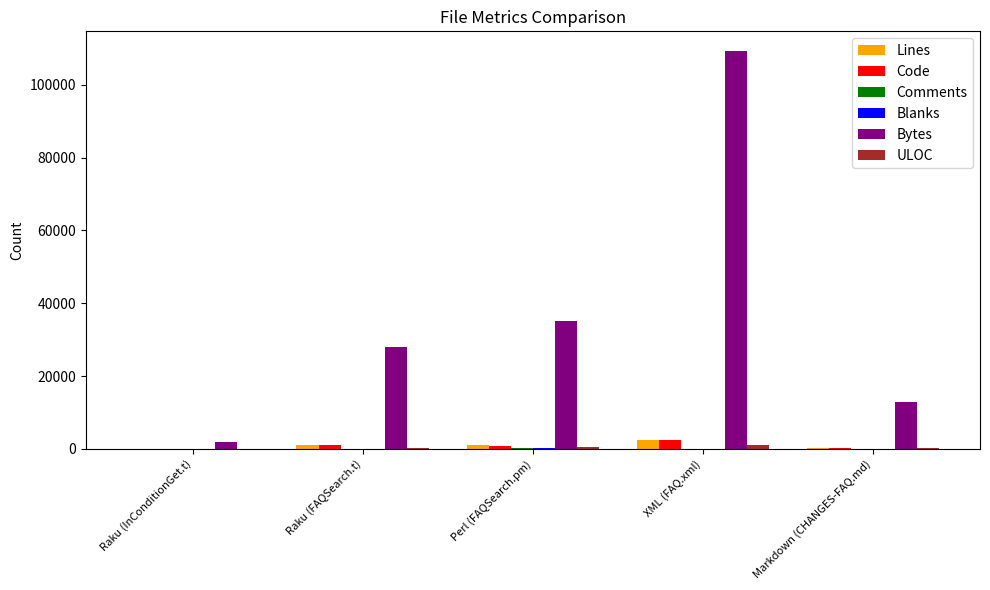

Which series has the largest total across all categories?

Bytes